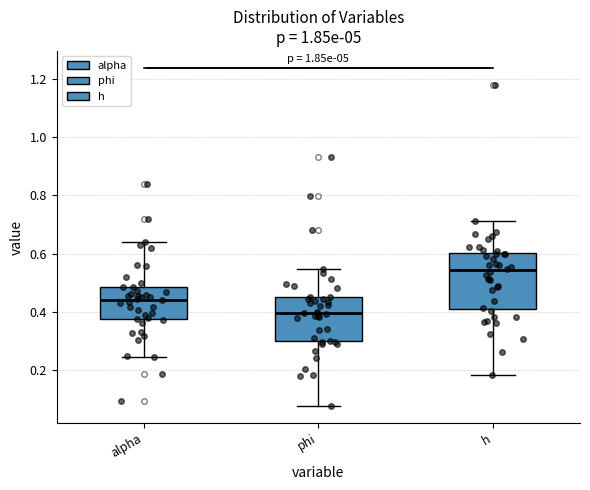

Reading left to right, read every box against the y-axis: the position of its median line, the range the box covers, and the ends of its whiskers. The values are not printed on the chart, so give them approximately, as read against the axis.

alpha: median 0.44, box 0.38 to 0.48, whiskers 0.24 to 0.64
phi: median 0.40, box 0.30 to 0.44, whiskers 0.08 to 0.54
h: median 0.54, box 0.42 to 0.60, whiskers 0.18 to 0.72